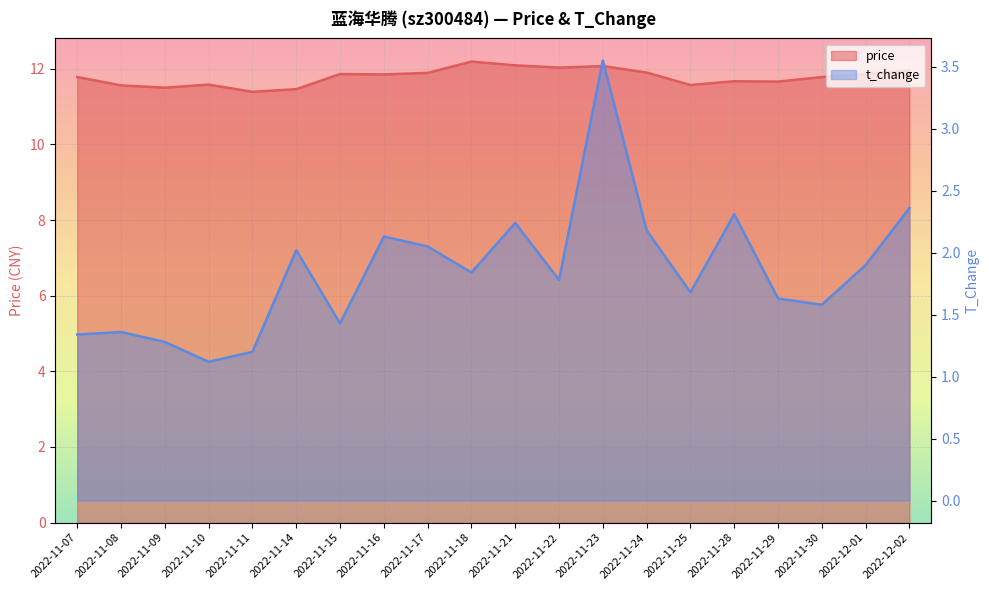

What is the total value across all series at 2022-11-16?

14.0